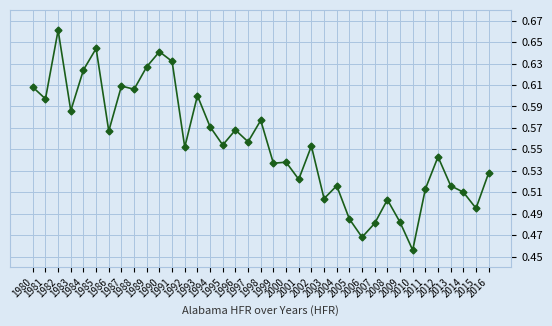

Is it true that the value at 2007 is 0.7?

False